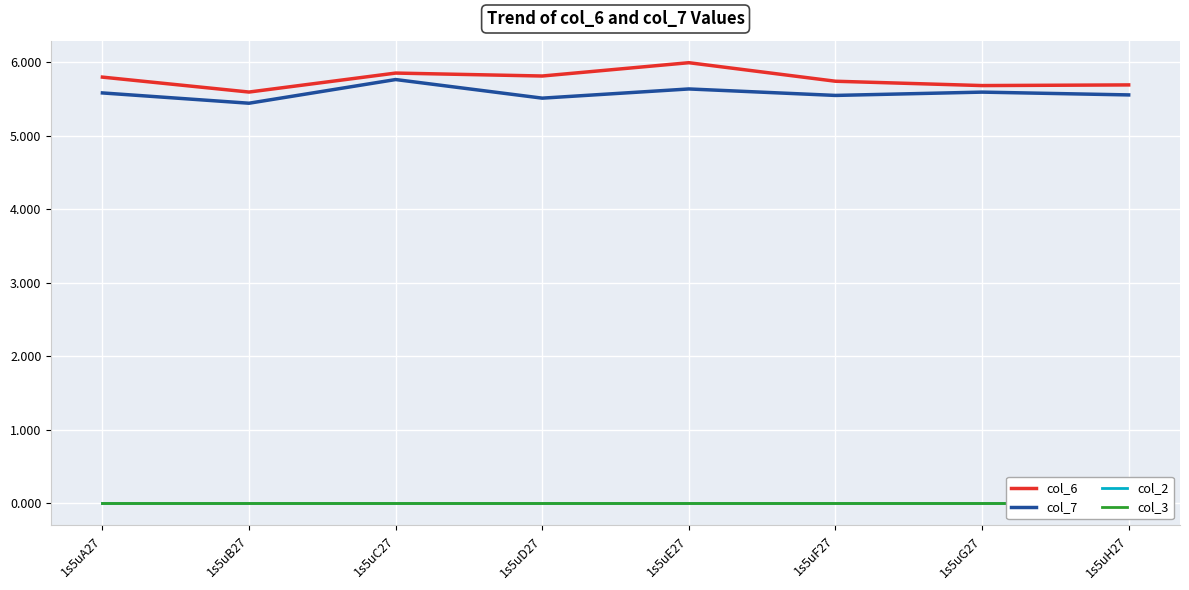

True or false: col_3 has a value of 0.0 at 1s5uC27.

True